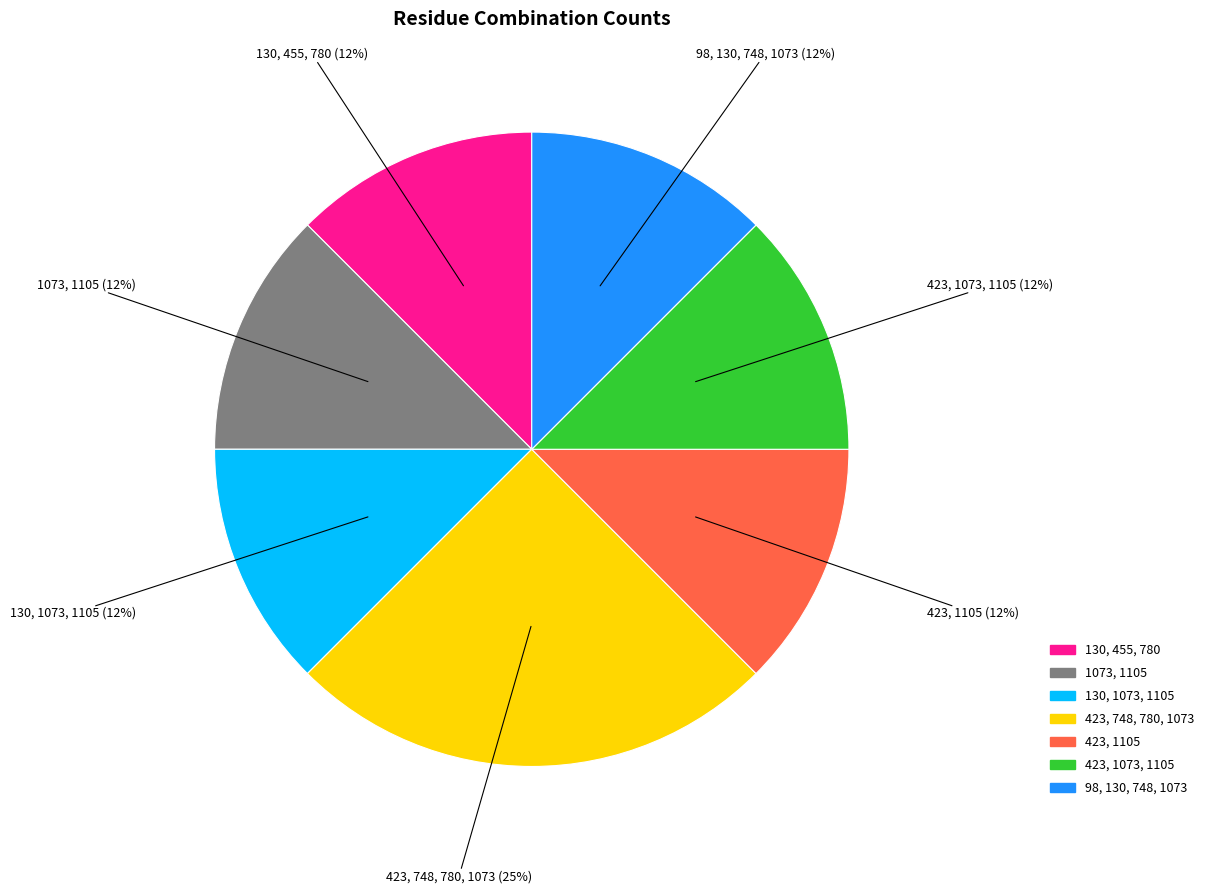

How many slices are in this pie chart?

7